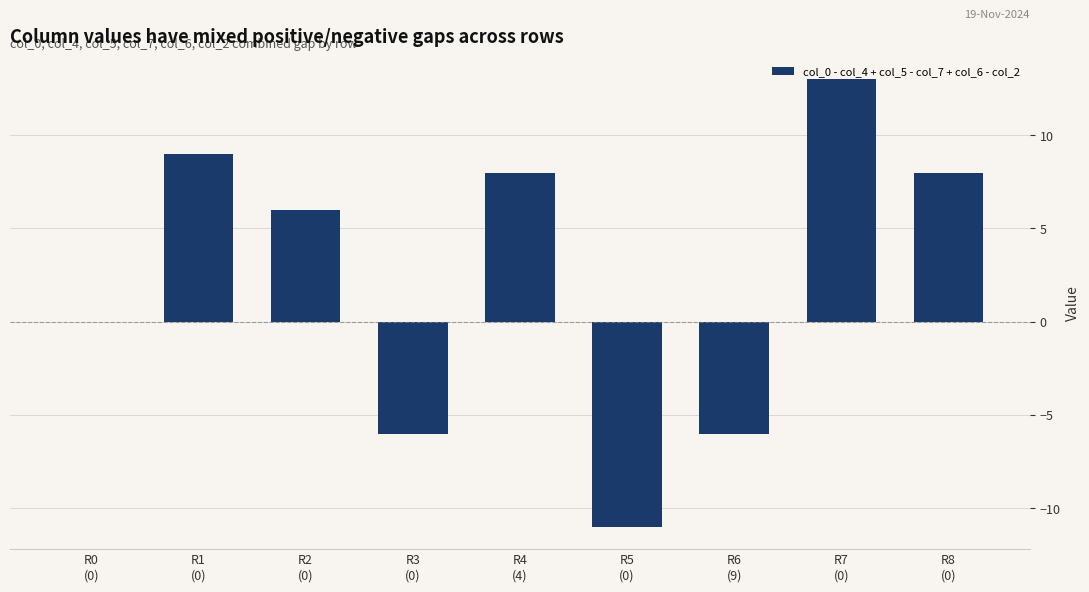

Reading left to right, what are all the values shown in this chart?

R0
(0)=0	R1
(0)=9	R2
(0)=6	R3
(0)=-6	R4
(4)=8	R5
(0)=-11	R6
(9)=-6	R7
(0)=13	R8
(0)=8